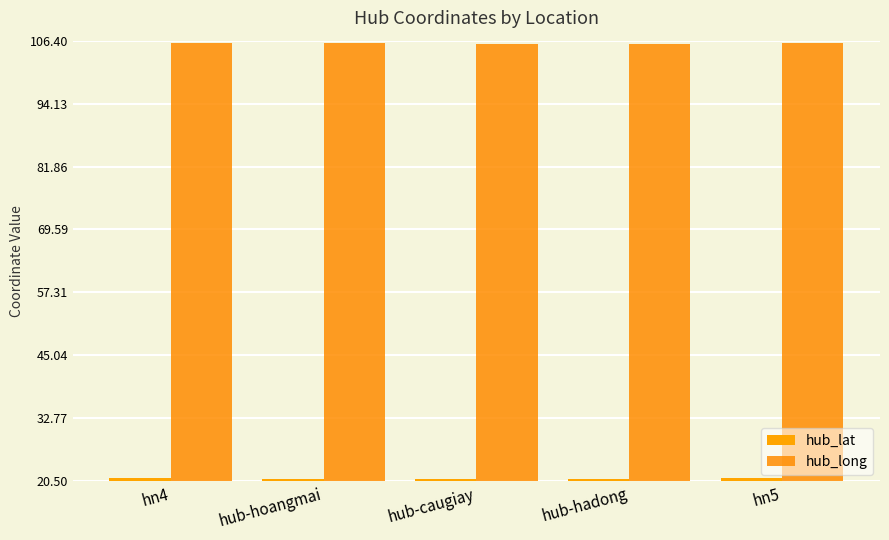

Which category has the lowest value across all series?

hub-hadong